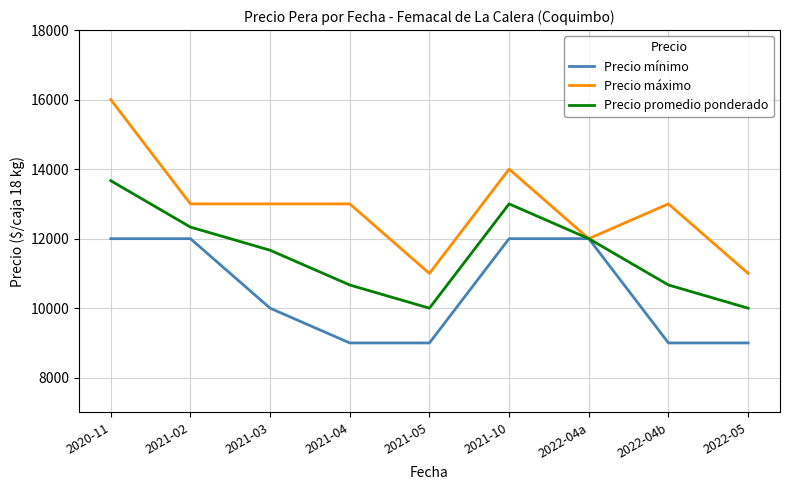

What is the difference between the highest and lowest values at 2021-03?

3000